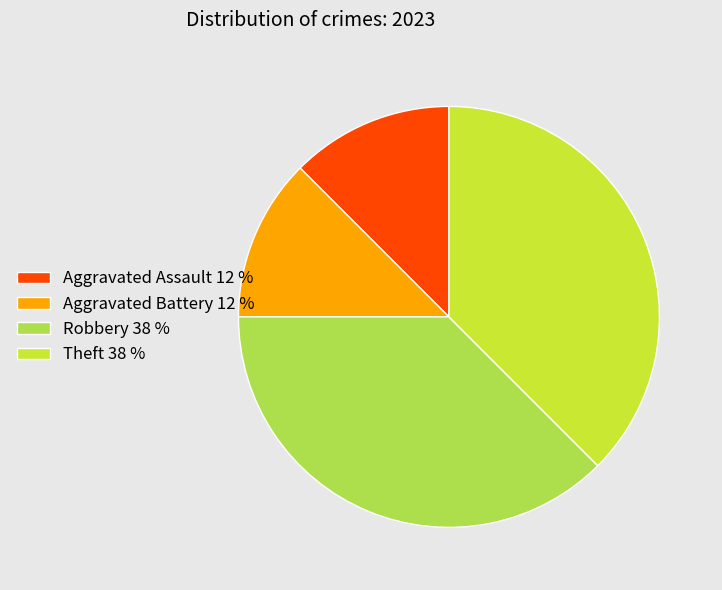

Is there any slice that represents more than half of the pie?

No